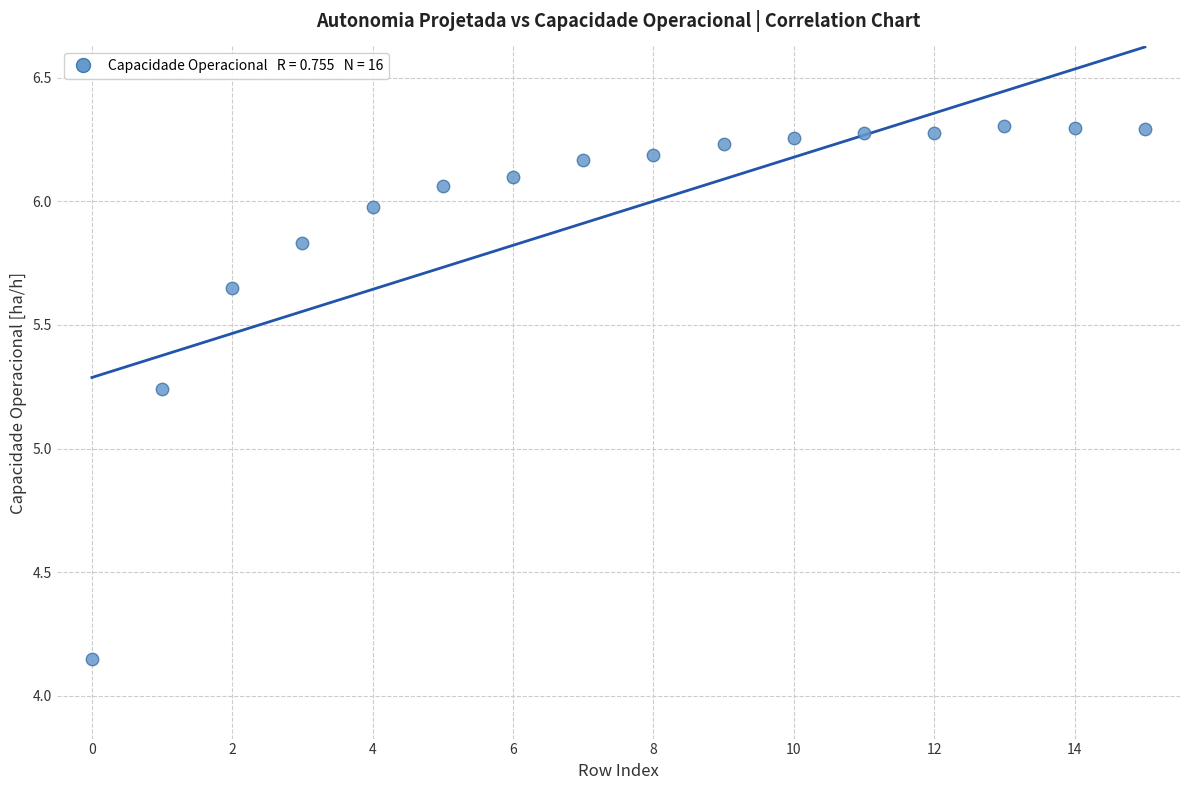

What is the range of Y values (max minus min)?

2.2